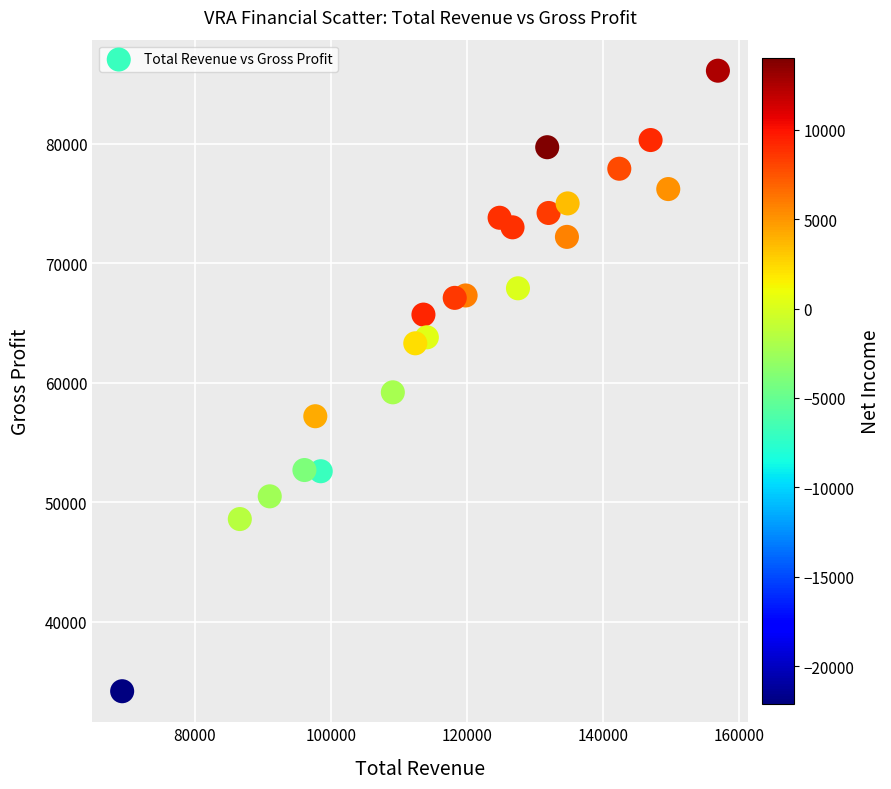

What is the range of X values (max minus min)?

87600